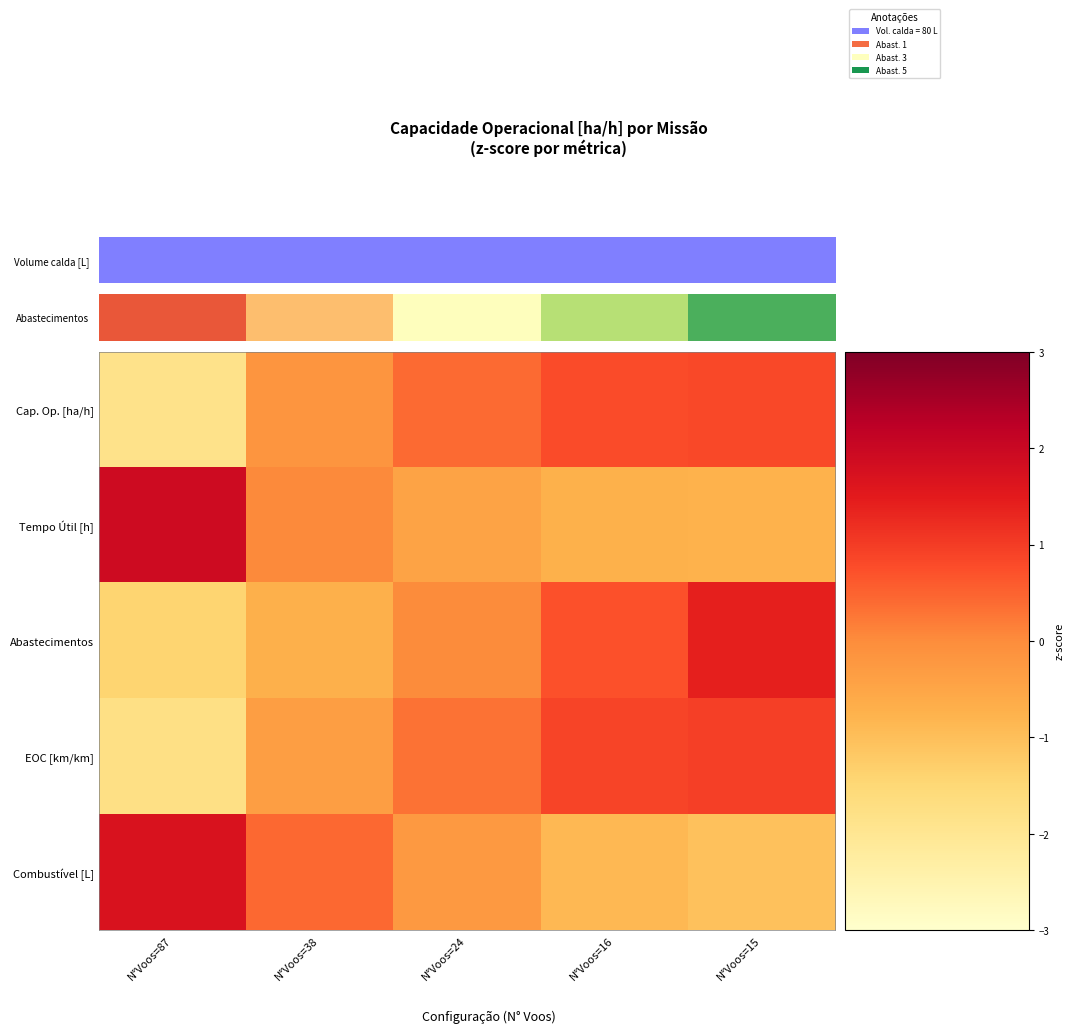

Reading right to left, transcribe all the data shown in this chart.

Cap. Op. [ha/h]: N°Voos=15=0.8	N°Voos=16=0.8	N°Voos=24=0.4	N°Voos=38=-0.2	N°Voos=87=-1.9
Tempo Útil [h]: N°Voos=15=-0.8	N°Voos=16=-0.7	N°Voos=24=-0.4	N°Voos=38=0.0	N°Voos=87=1.9
Abastecimentos: N°Voos=15=1.4	N°Voos=16=0.7	N°Voos=24=0.0	N°Voos=38=-0.7	N°Voos=87=-1.4
EOC [km/km]: N°Voos=15=0.9	N°Voos=16=0.9	N°Voos=24=0.3	N°Voos=38=-0.4	N°Voos=87=-1.8
Combustível [L]: N°Voos=15=-1.0	N°Voos=16=-0.9	N°Voos=24=-0.2	N°Voos=38=0.4	N°Voos=87=1.7